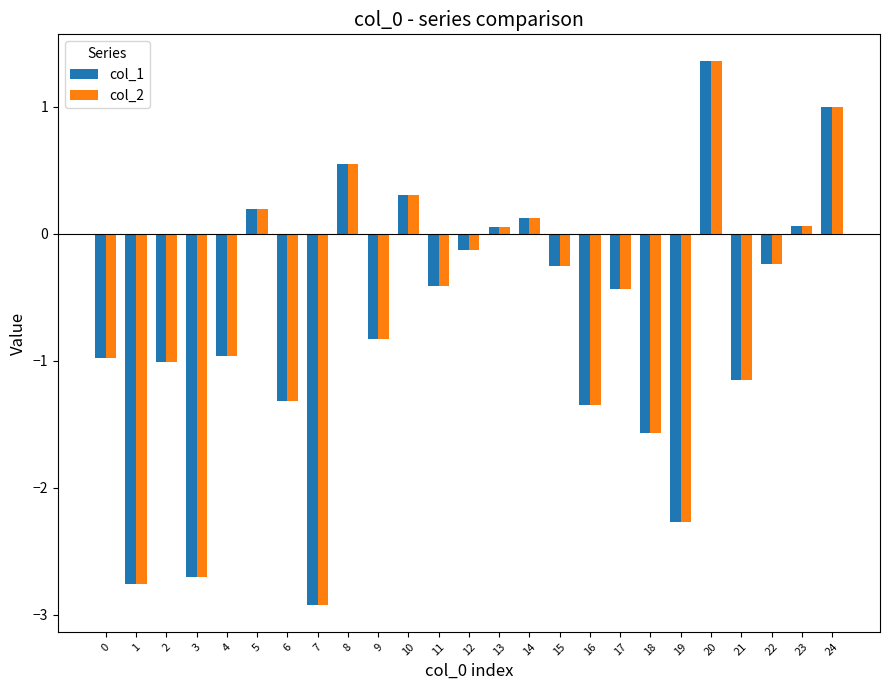

Is it true that col_2 equals 0.5 at 24?

False